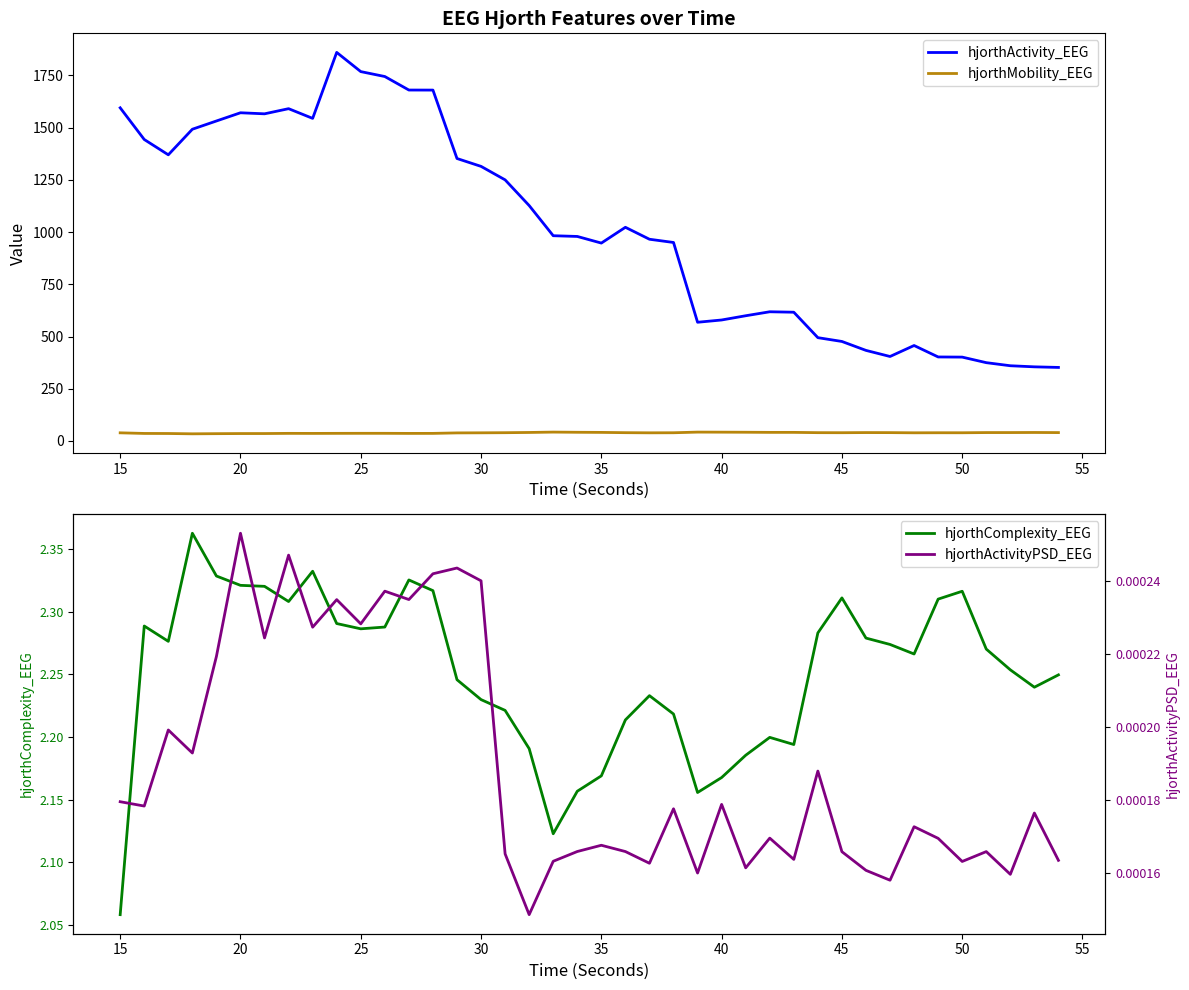

True or false: hjorthMobility_EEG and hjorthActivity_EEG intersect in this chart.

False